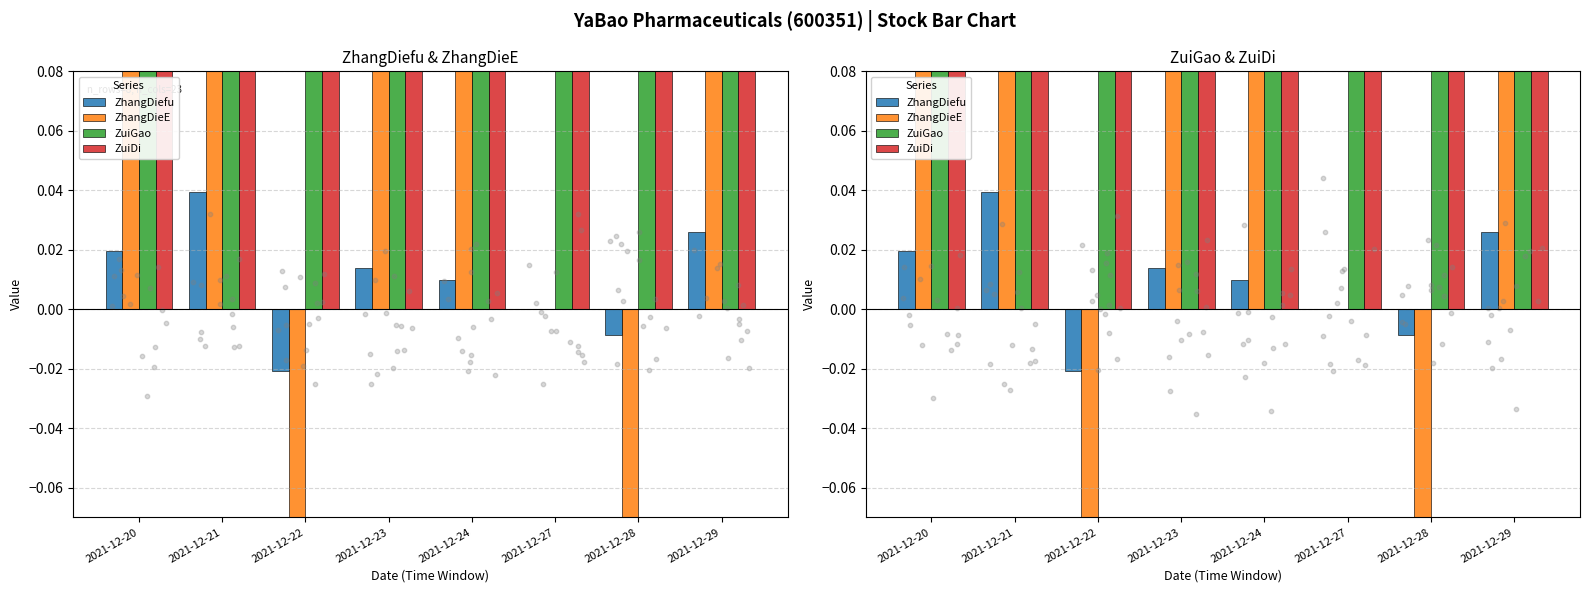

At which category is the sum across all series the highest?

2021-12-29